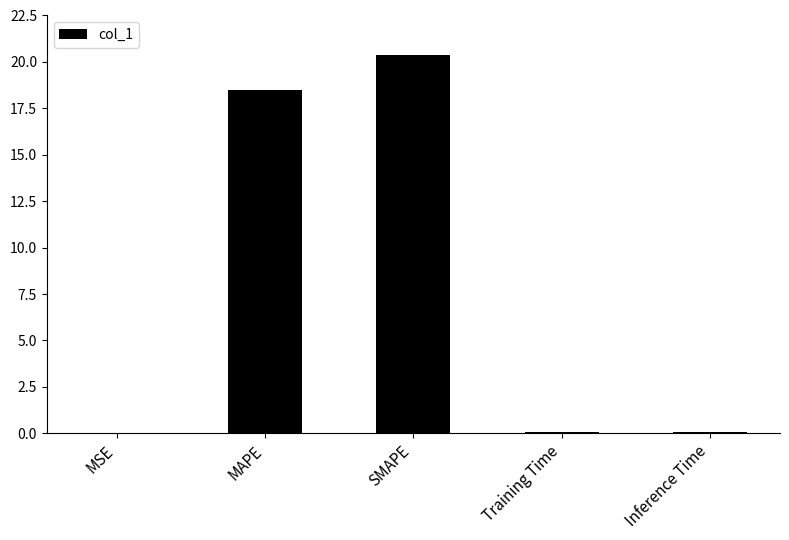

At which label is the value closest to 10?

MAPE